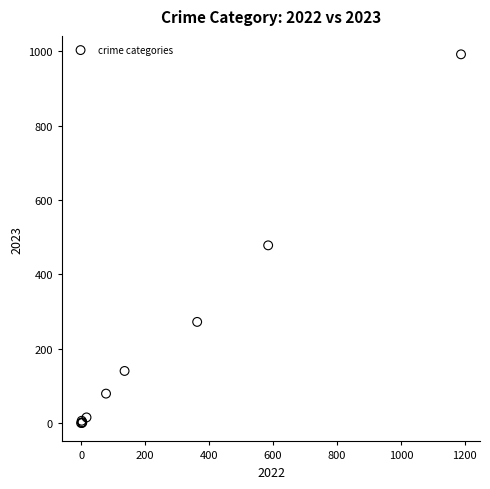

What Y value in the scatter plot is closest to 496?

478